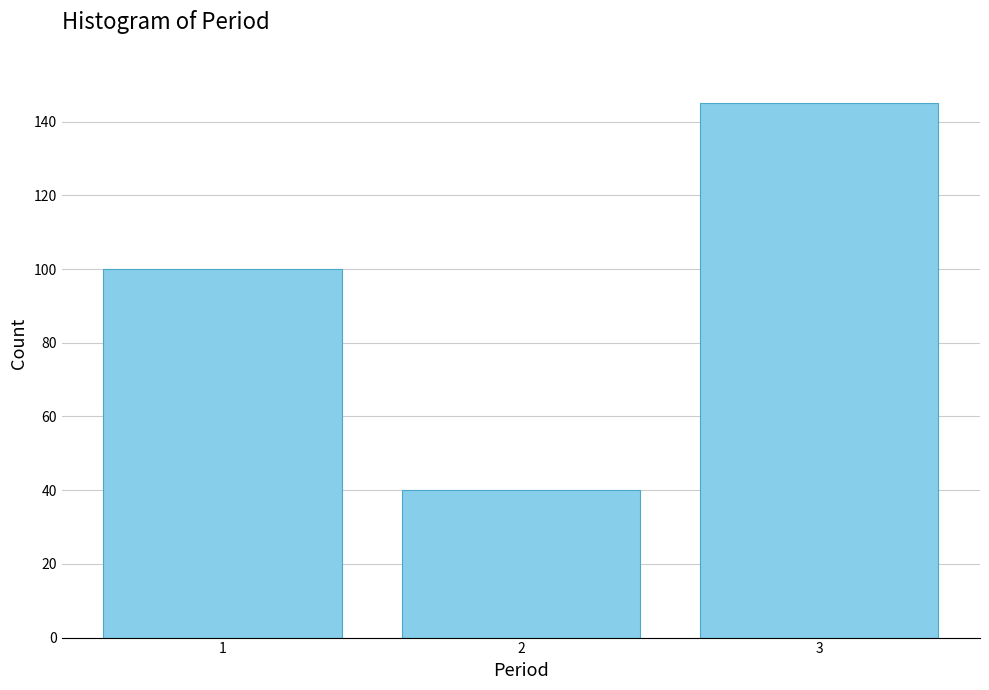

Reading left to right, extract all data points from this chart.

100	40	145